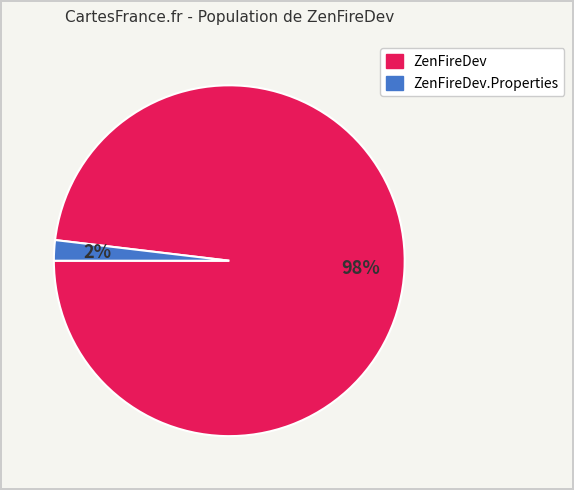

Is it true that ZenFireDev.Properties is 2% of the pie?

True